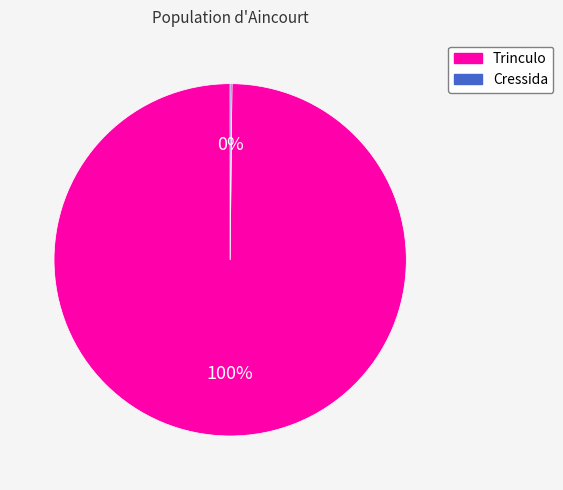

To the nearest percent, what is the average slice percentage?

50%